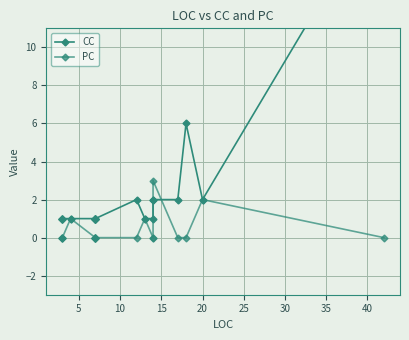

How many values in PC are above zero?

4